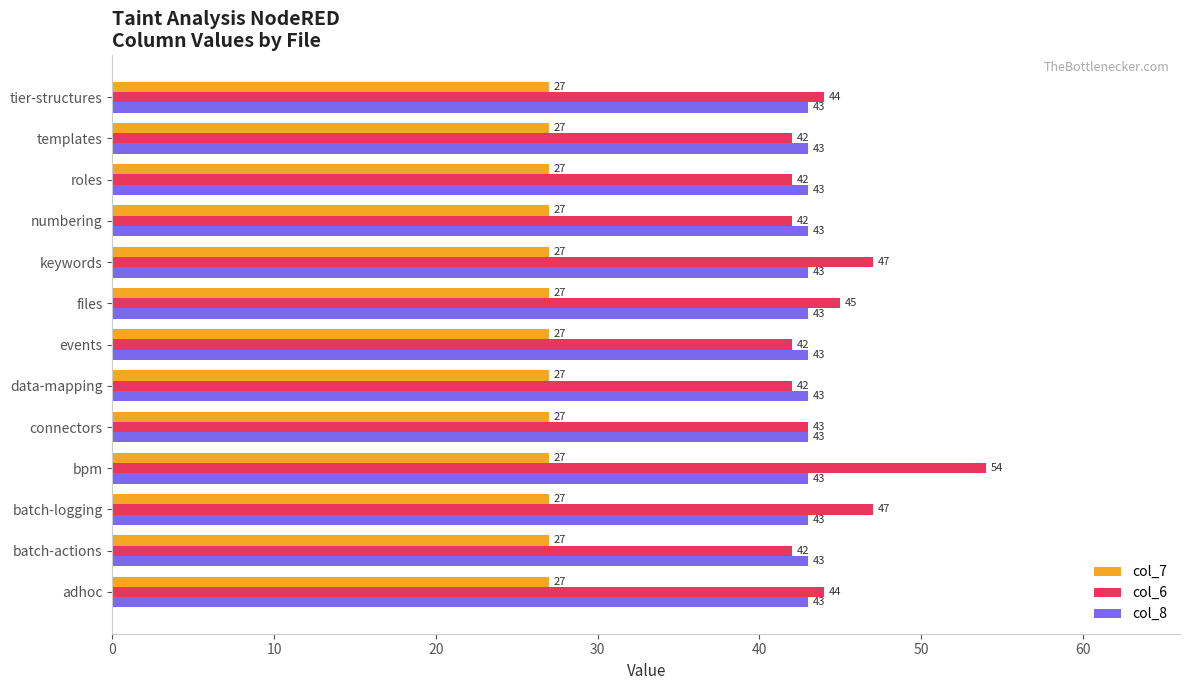

How many distinct data groups are displayed?

3